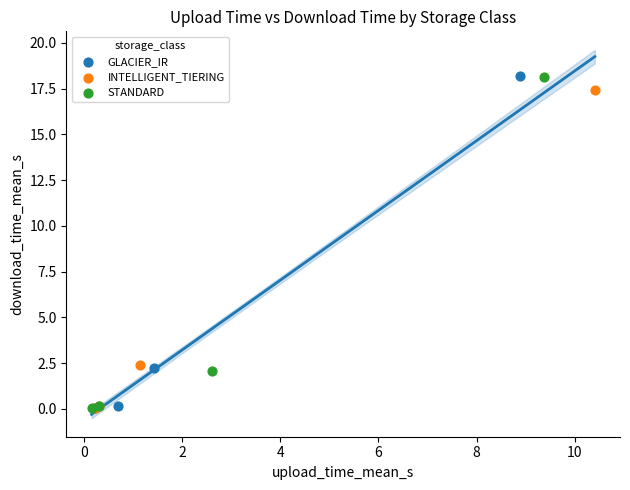

Which series has the widest spread of Y values?

GLACIER_IR